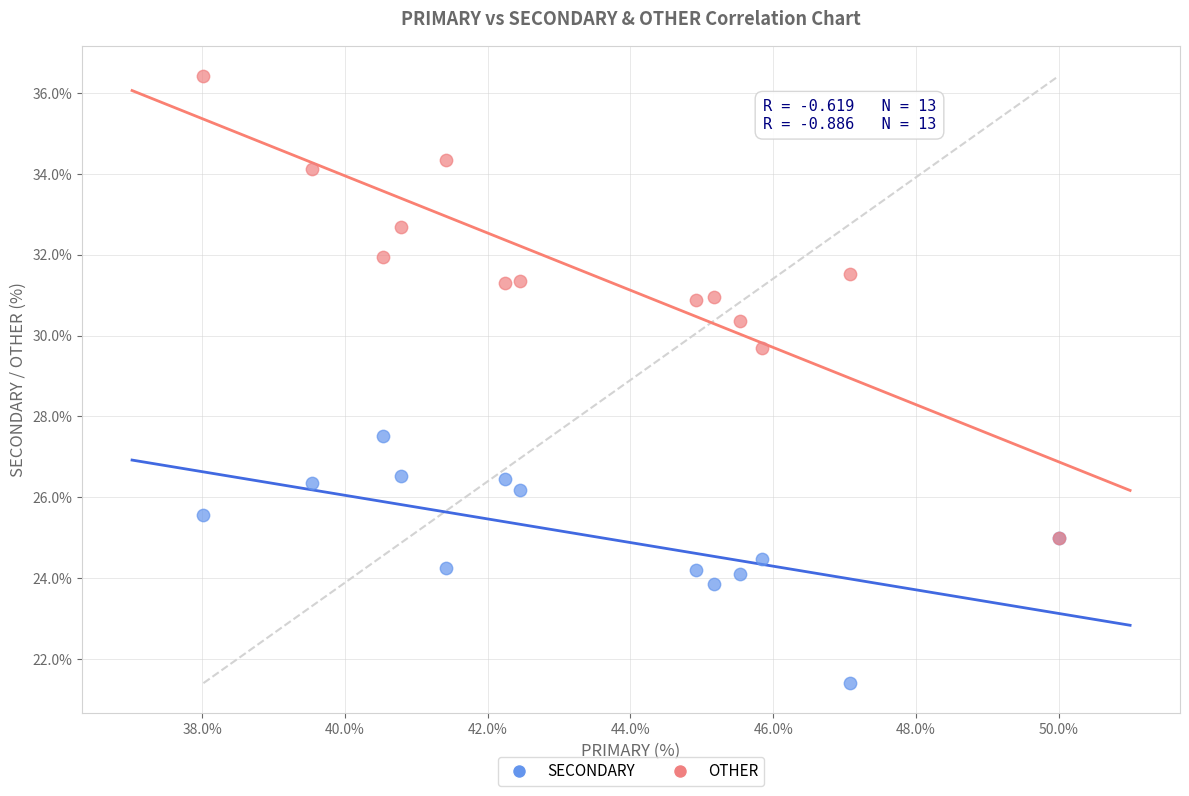

Across all series, what Y value is closest to 28?

27.5